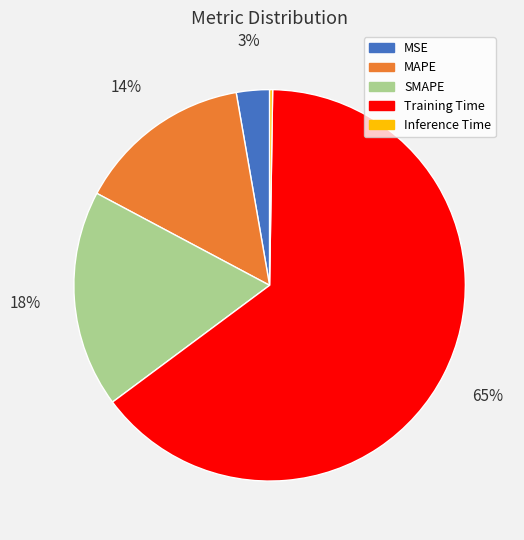

Is it true that Training Time is 65% of the pie?

True